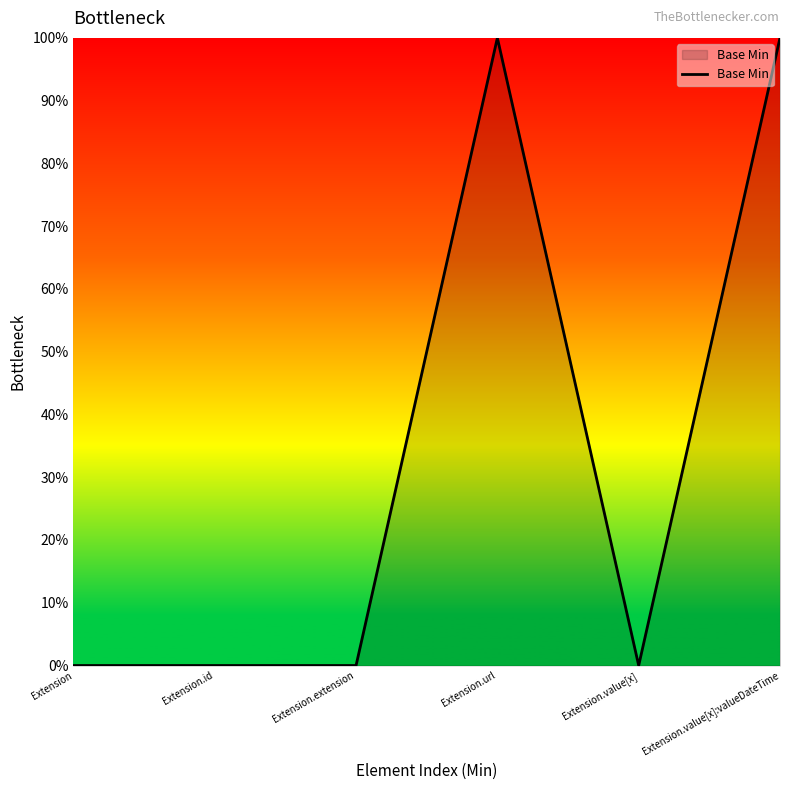

True or false: the data has more than 2 interior local peaks.

False